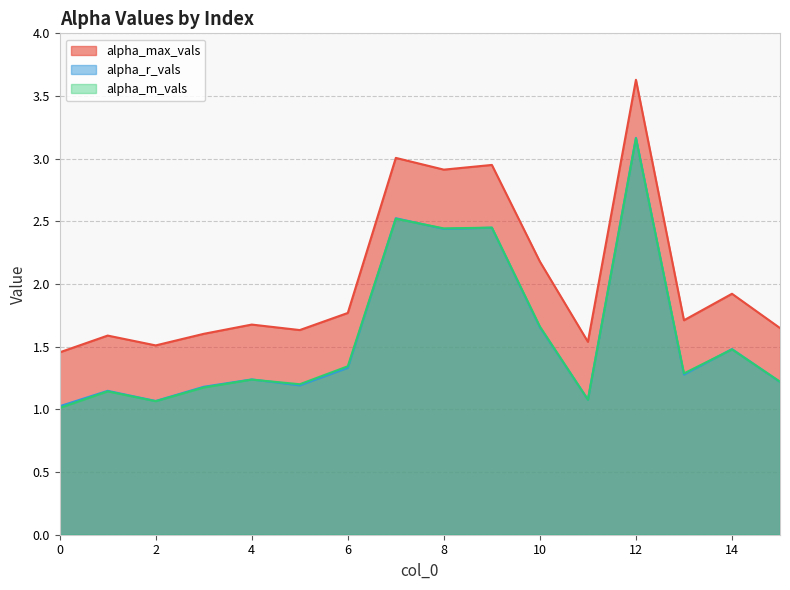

How many lines are shown in the chart?

3